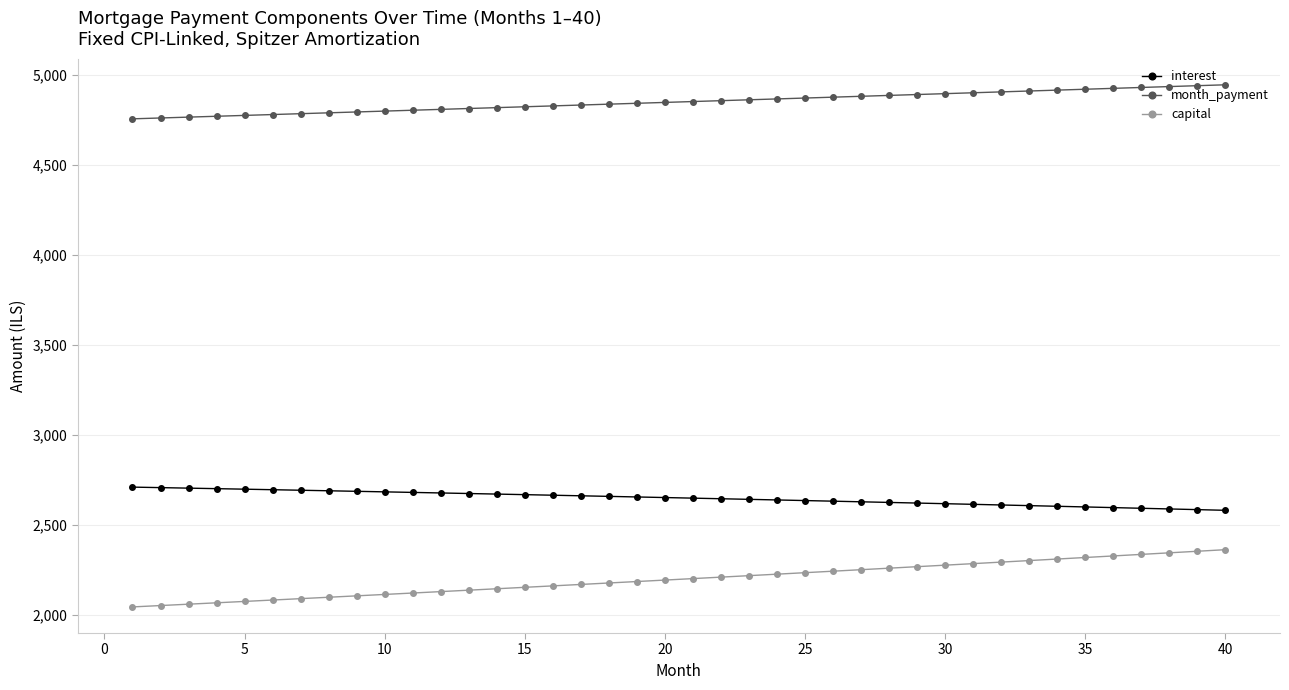

Which series has the largest total across all categories?

month_payment